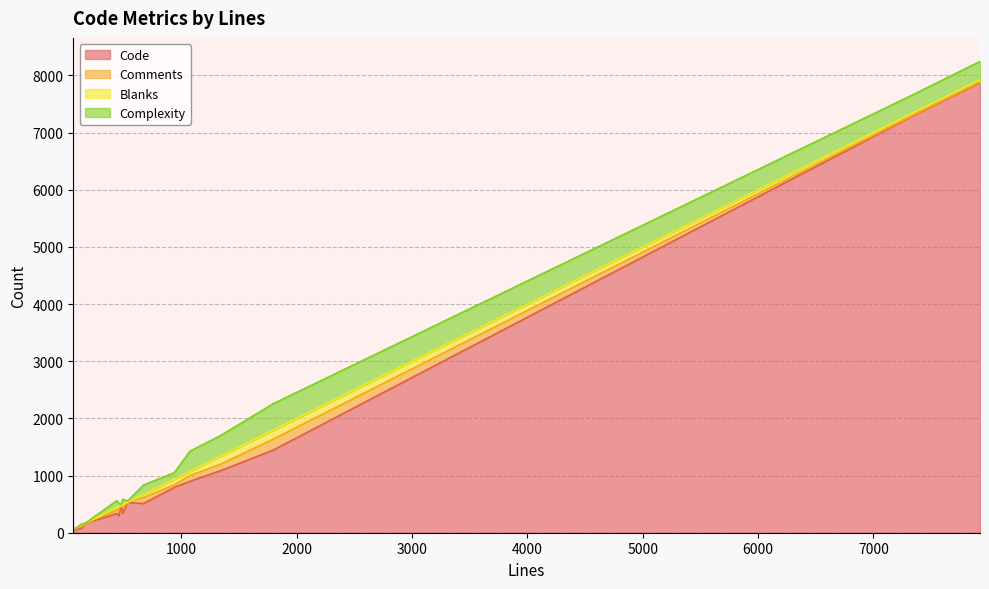

What is the difference between the maximum and minimum values in the Code series?

7840